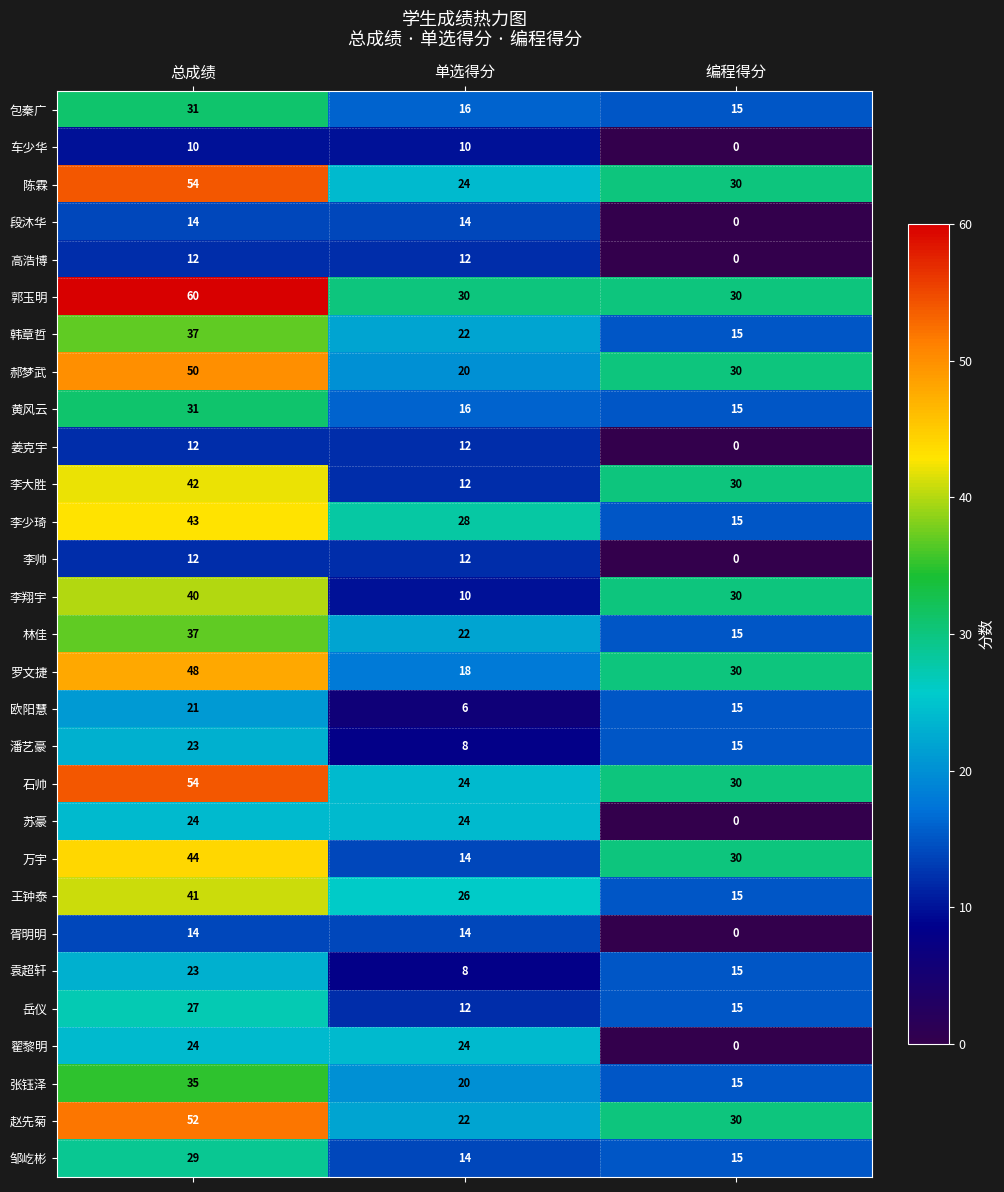

Which category has the highest value in the 王钟泰 series?

总成绩